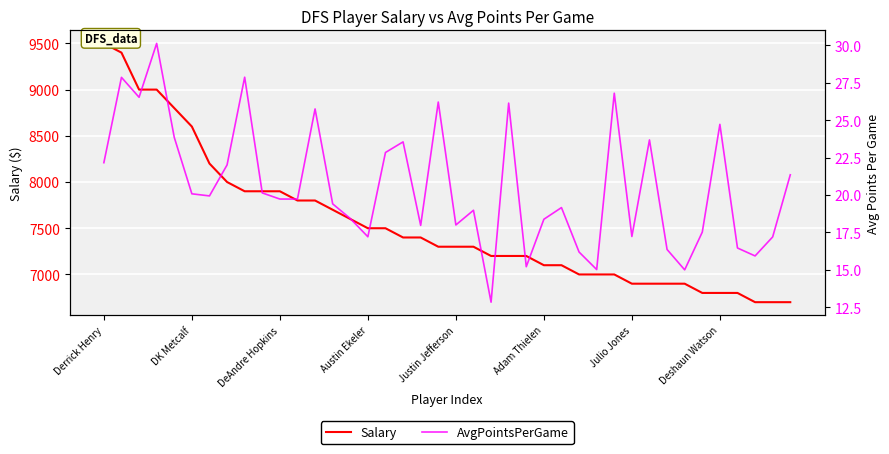

At how many categories does at least one series exceed 4081?

40